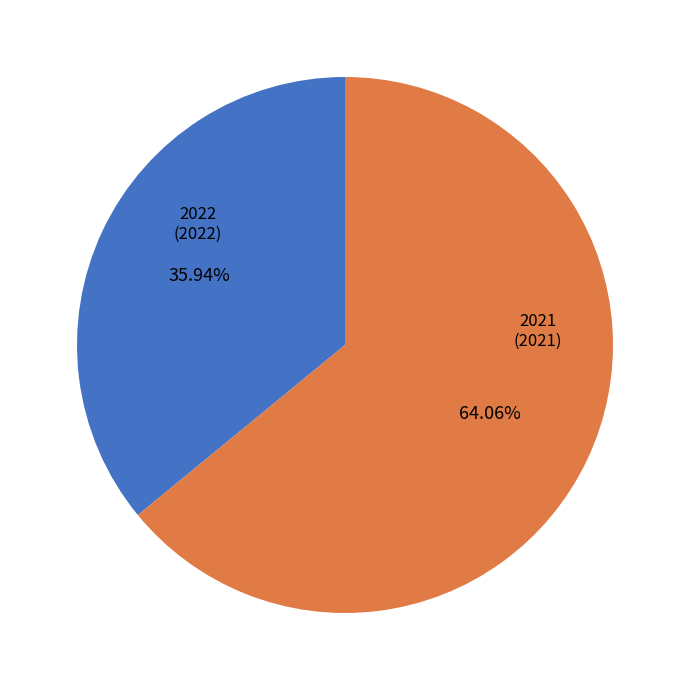

Which slice represents more than half of the pie?

2021